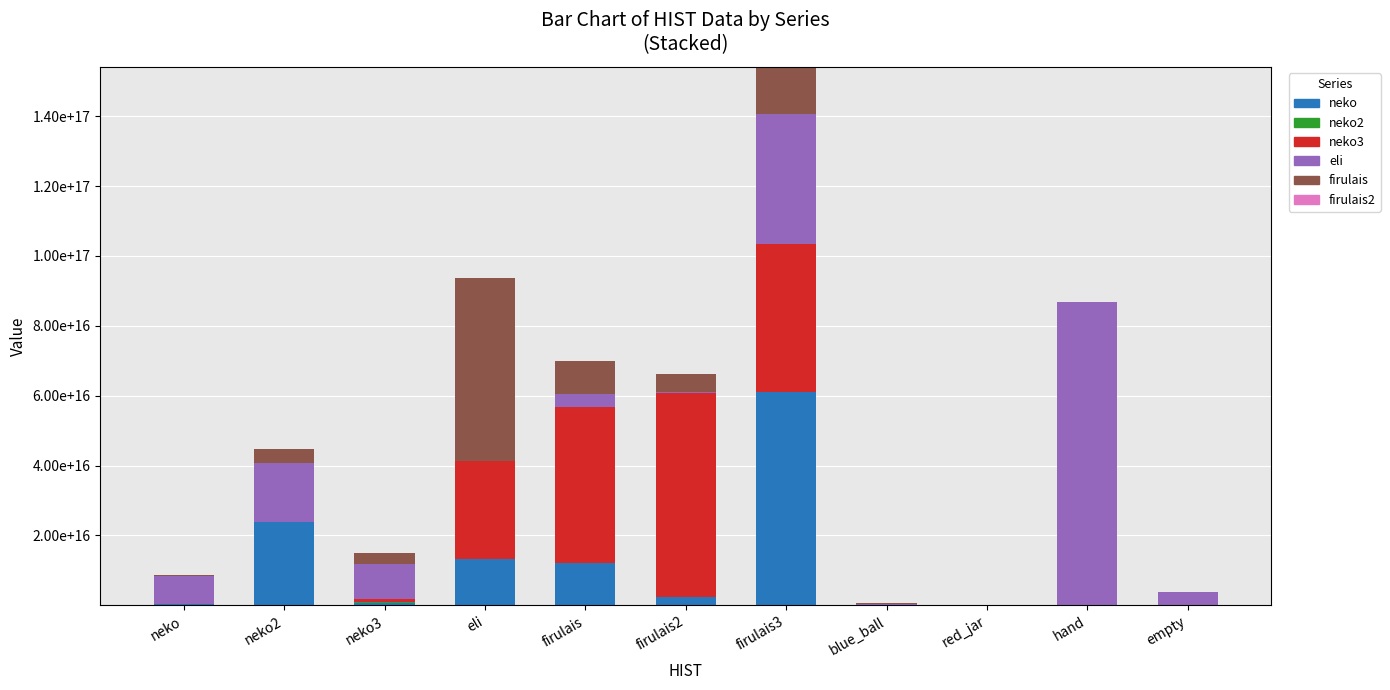

True or false: neko has a value of 3574659051562905.0 at firulais2.

False